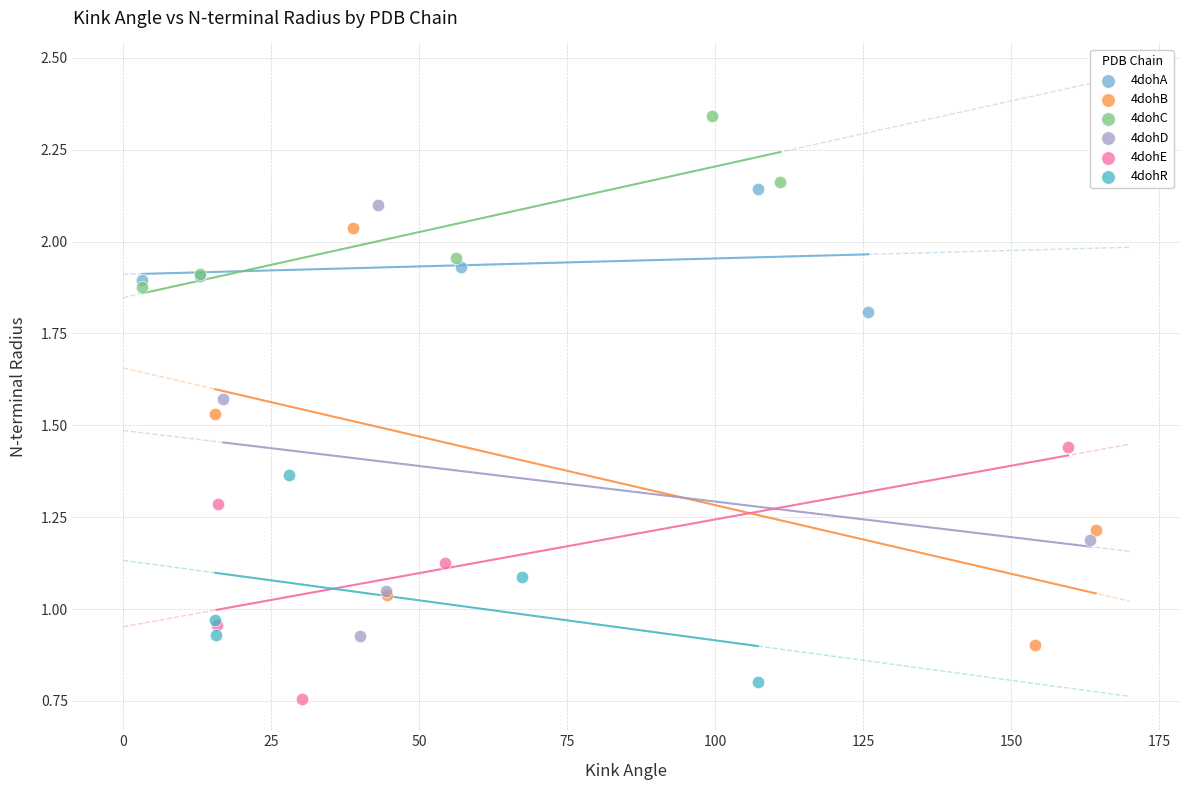

Which series has the widest spread of Y values?

4dohD